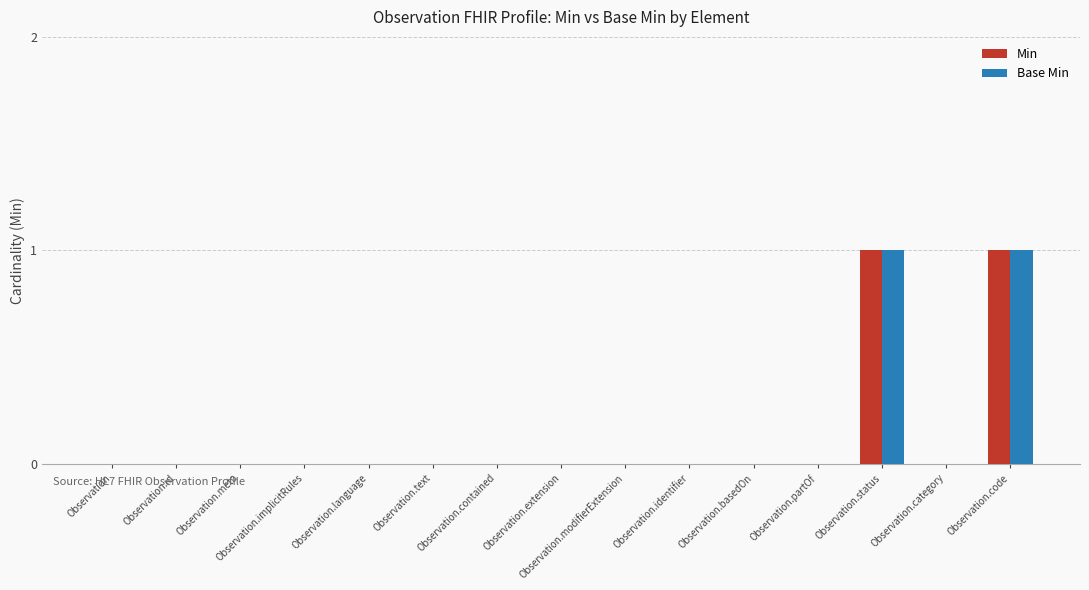

True or false: Base Min has a value of -1 at Observation.category.

False